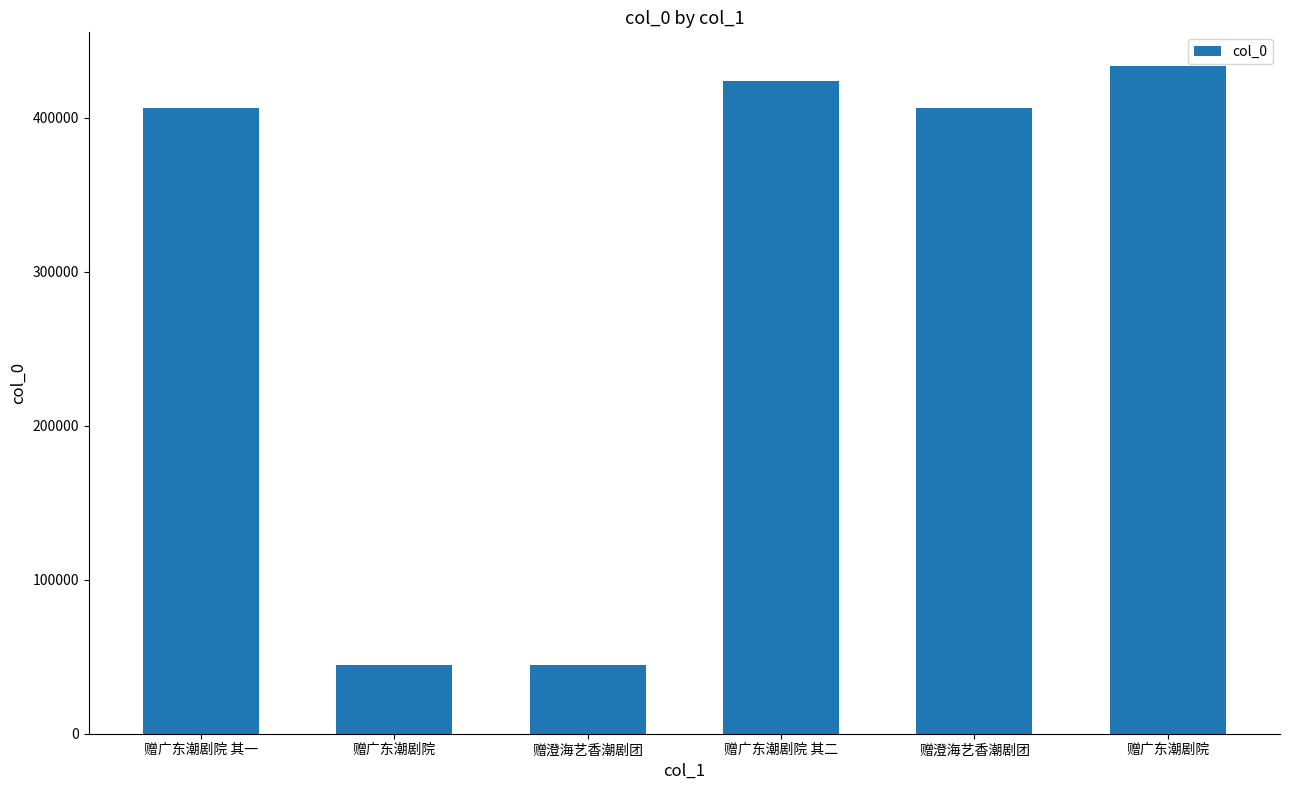

What is the smallest value displayed?

44718